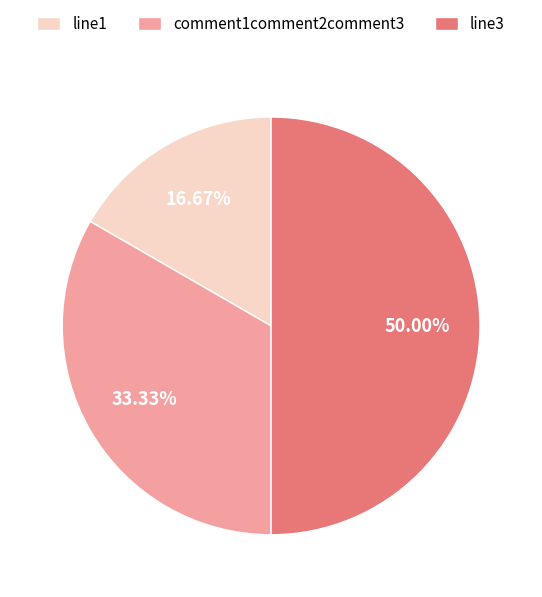

Which category has the smallest portion of the pie?

line1